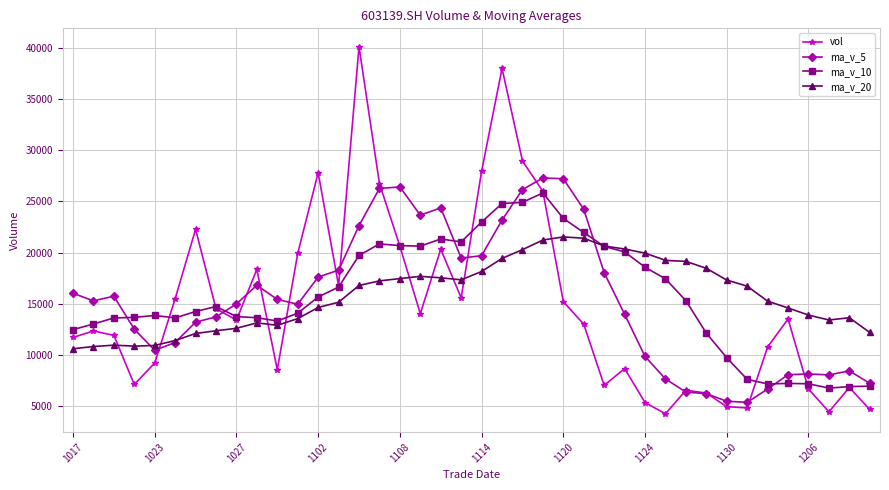

In ma_v_5, how many points are lower than both neighbors (excluding endpoints)?

7